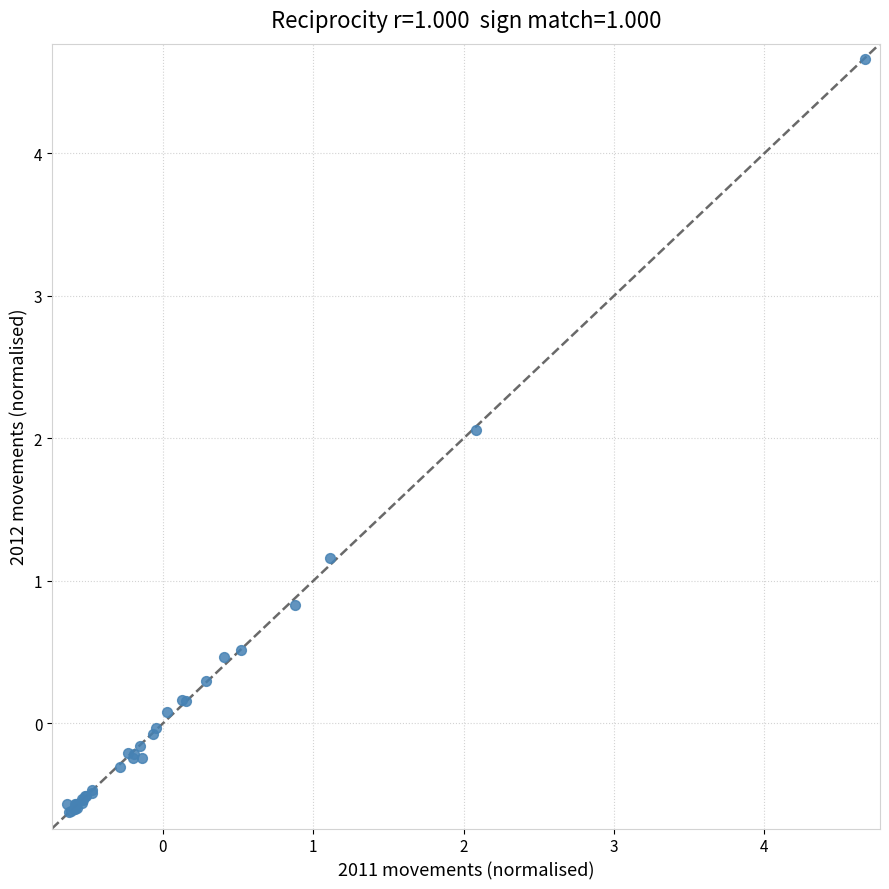

What Y value in the scatter plot is closest to 2?

2.1